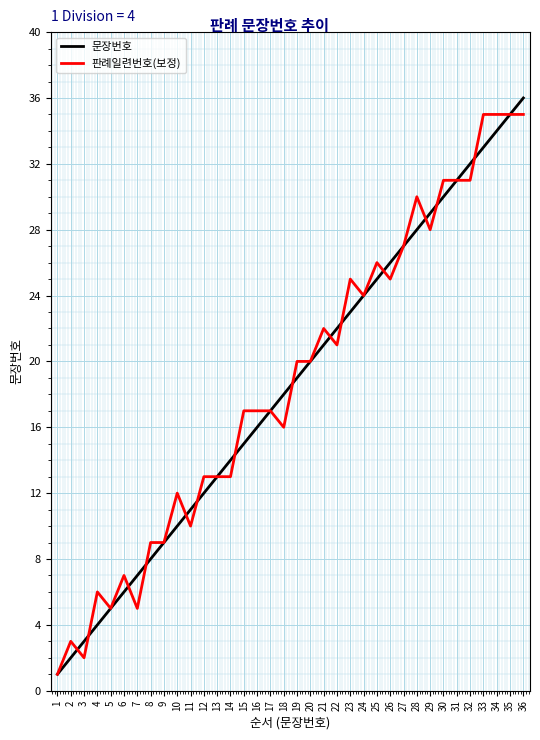

How many categories are shown in the chart?

36